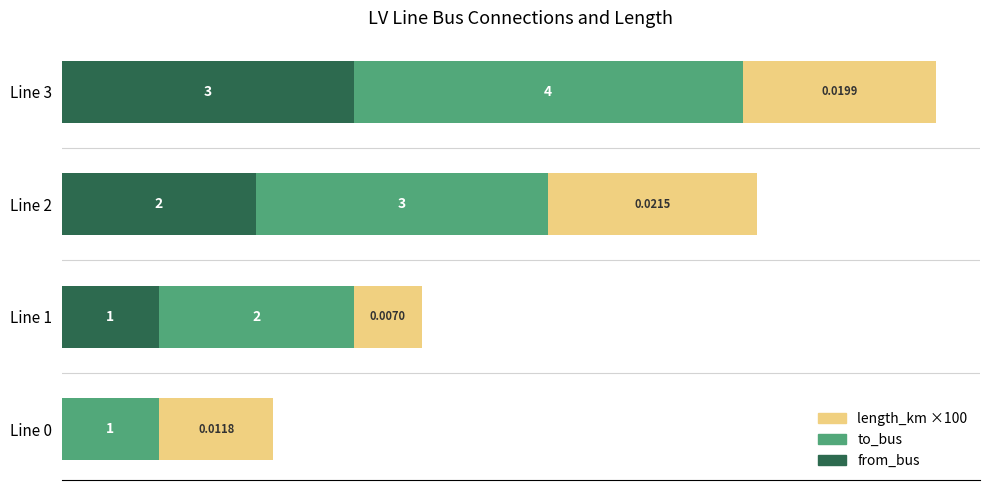

At which category is the sum across all series the highest?

Line 3